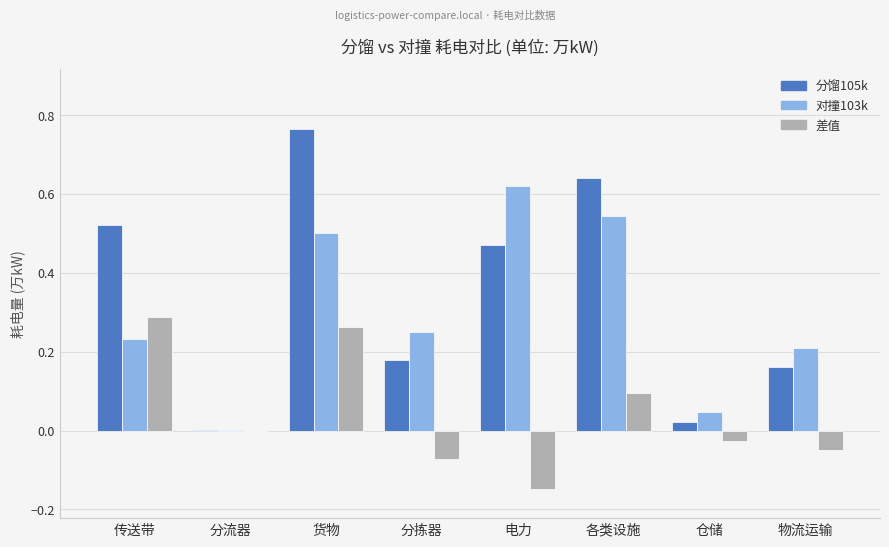

Which series changed the most between 分拣器 and 电力?

对撞103k